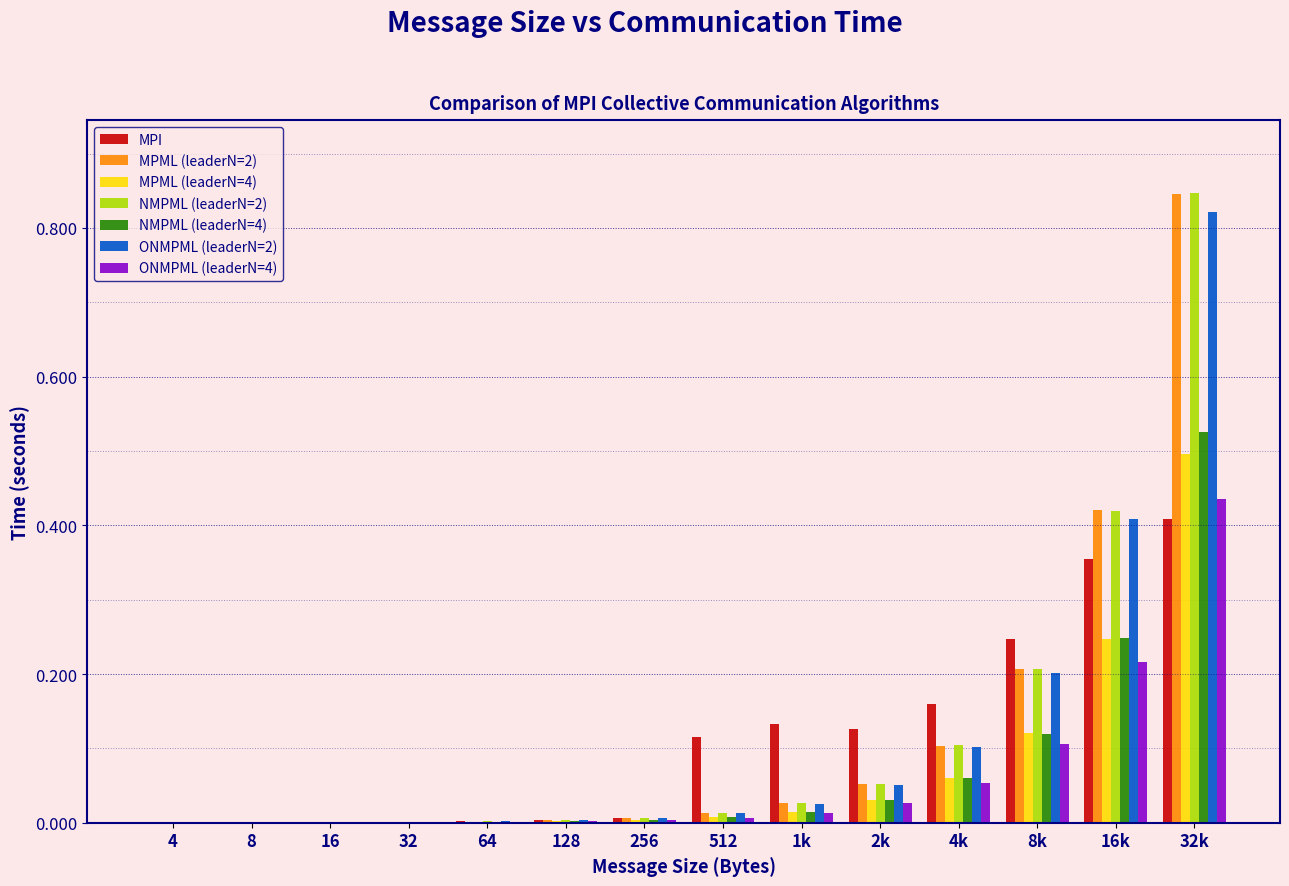

True or false: MPI has a value of 0.0 at 256.

True